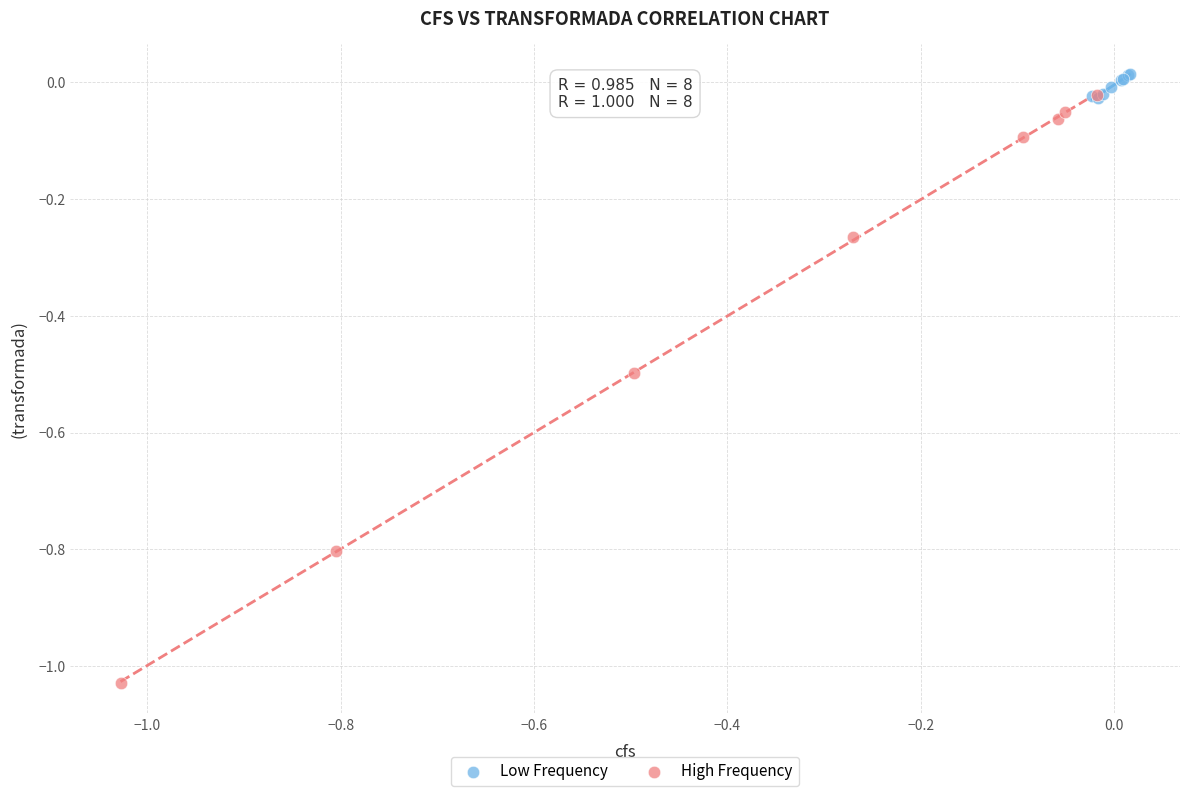

Which series has the widest spread of Y values?

High Frequency